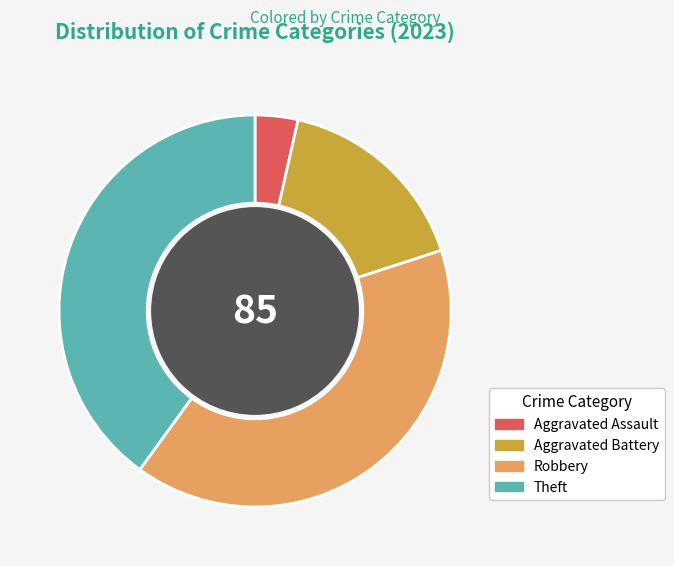

Does Robbery account for over 50% of the chart?

No